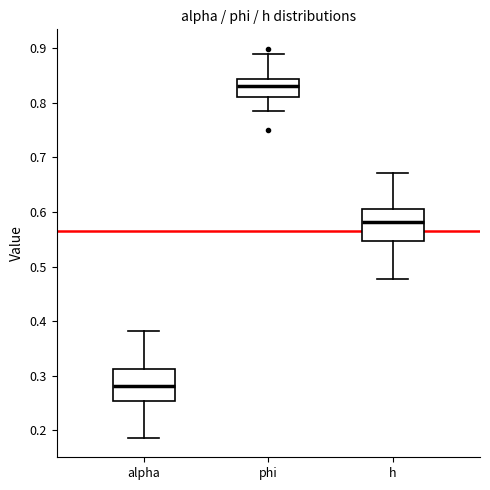

Reading left to right, transcribe this box plot: for each box, give where its median line is, the range the box spans, and where its two whiskers end, as read against the y-axis. The values are not printed on the chart, so give them approximately, as read against the axis.

alpha: median 0.28, box 0.25 to 0.31, whiskers 0.19 to 0.38
phi: median 0.83, box 0.81 to 0.84, whiskers 0.78 to 0.89
h: median 0.58, box 0.55 to 0.61, whiskers 0.48 to 0.67